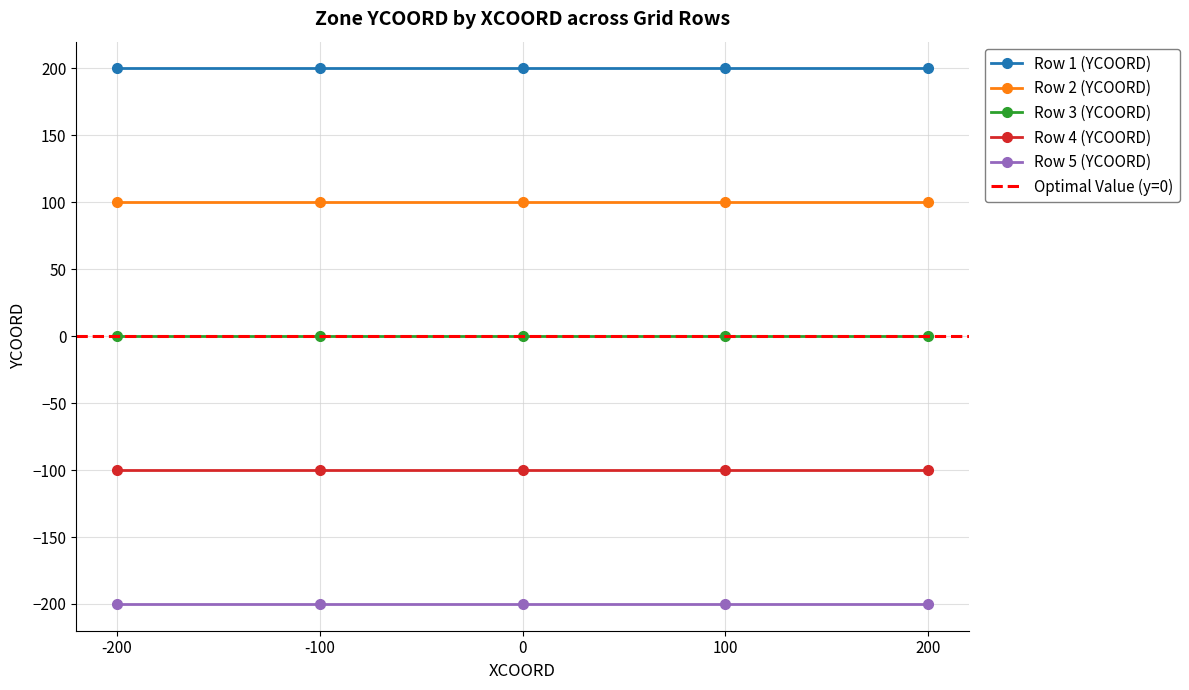

Reading right to left, what are all the values shown in this chart?

Row 1 (YCOORD): 200	200	200	200	200
Row 2 (YCOORD): 100	100	100	100	100
Row 3 (YCOORD): 0	0	0	0	0
Row 4 (YCOORD): -100	-100	-100	-100	-100
Row 5 (YCOORD): -200	-200	-200	-200	-200